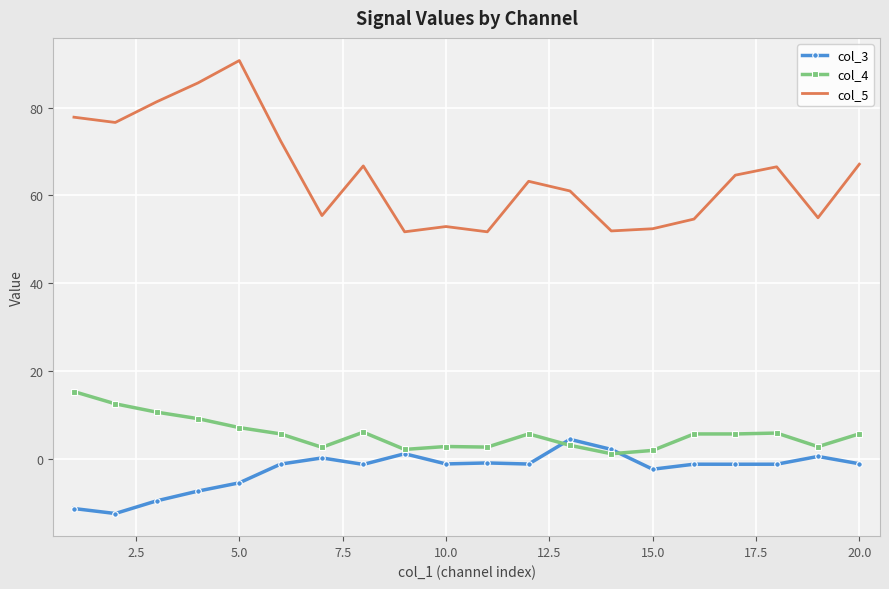

Which series has the largest total across all categories?

col_5